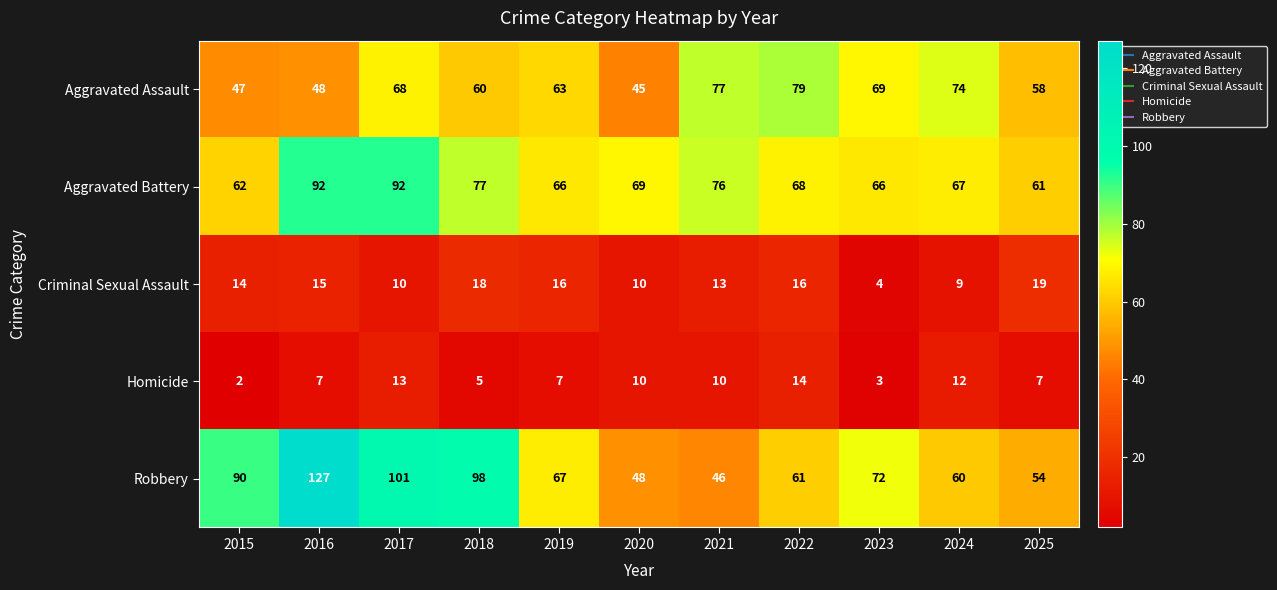

Count the number of data series in this chart.

5